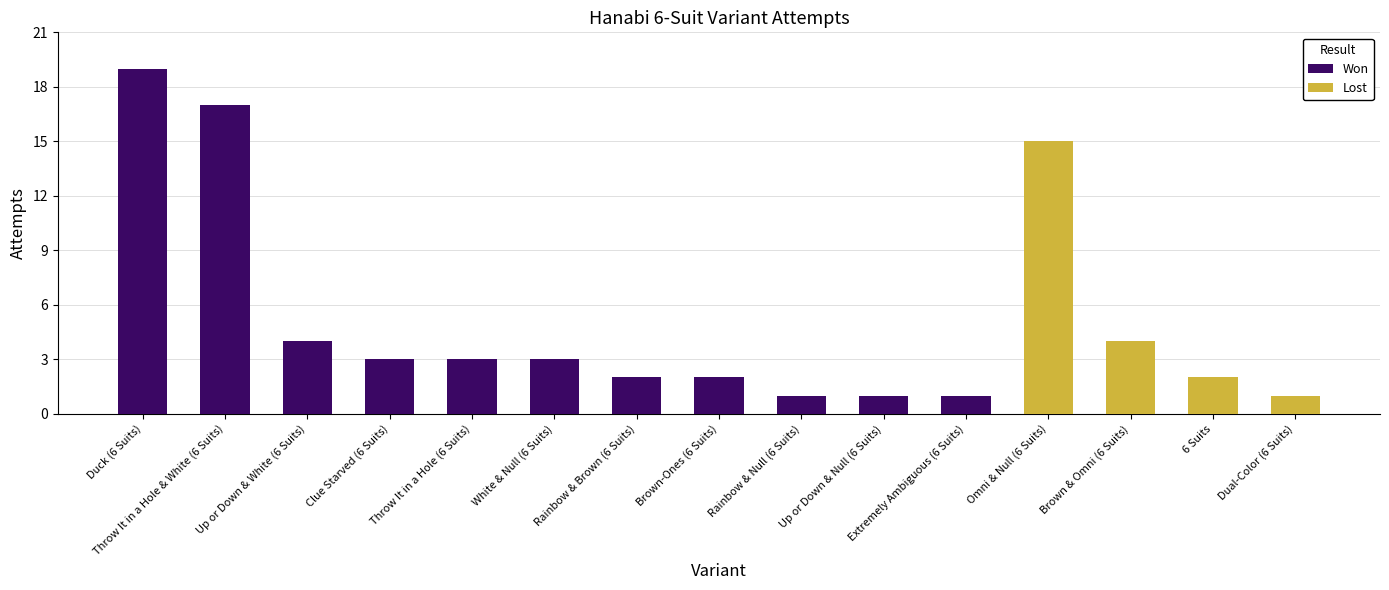

At how many categories does at least one series exceed 4?

3